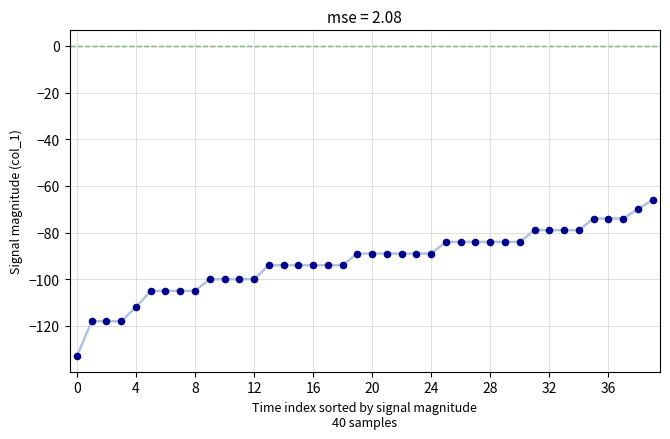

What is the greatest value displayed?

-66